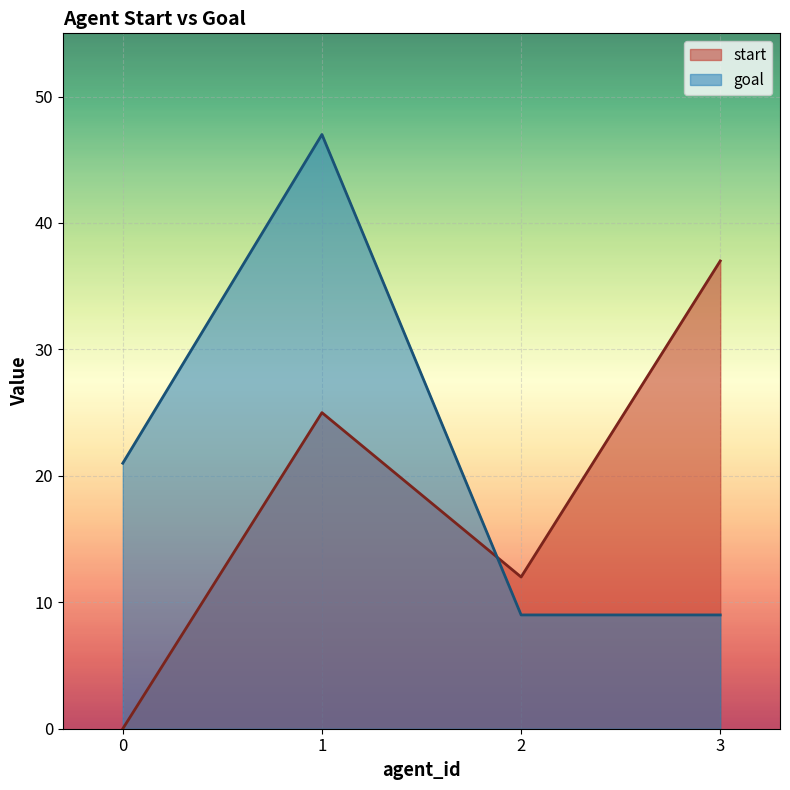

True or false: goal and start intersect in this chart.

True